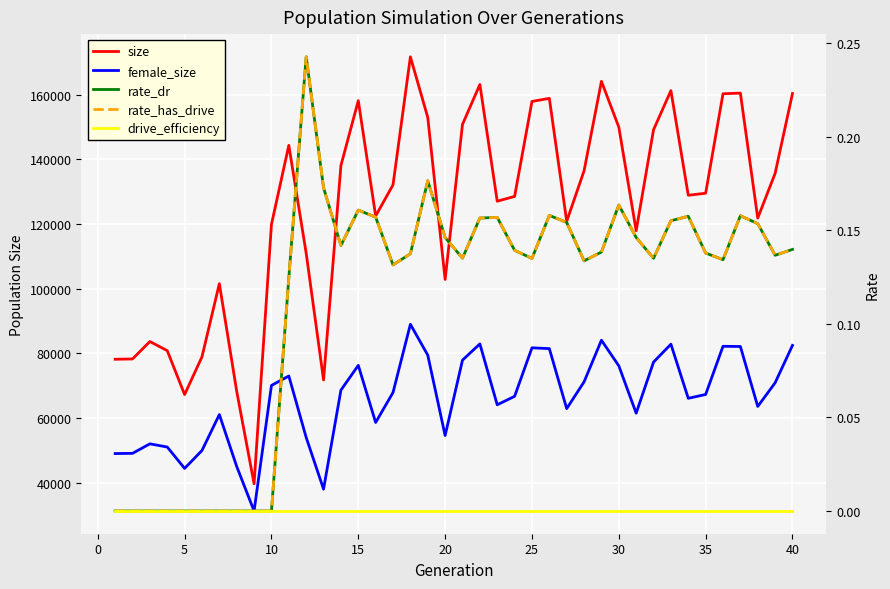

Which series changed the most between 24 and 30?

size